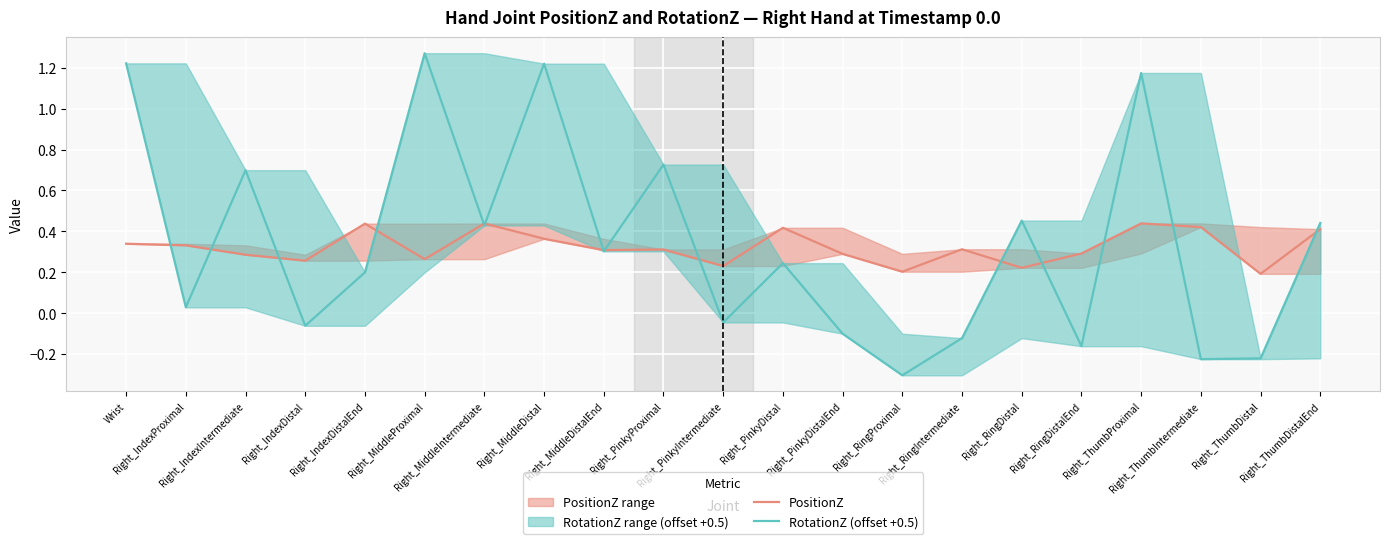

Reading left to right, transcribe all the data shown in this chart.

PositionZ: Wrist=0.3	Right_IndexProximal=0.3	Right_IndexIntermediate=0.3	Right_IndexDistal=0.3	Right_IndexDistalEnd=0.4	Right_MiddleProximal=0.3	Right_MiddleIntermediate=0.4	Right_MiddleDistal=0.4	Right_MiddleDistalEnd=0.3	Right_PinkyProximal=0.3	Right_PinkyIntermediate=0.2	Right_PinkyDistal=0.4	Right_PinkyDistalEnd=0.3	Right_RingProximal=0.2	Right_RingIntermediate=0.3	Right_RingDistal=0.2	Right_RingDistalEnd=0.3	Right_ThumbProximal=0.4	Right_ThumbIntermediate=0.4	Right_ThumbDistal=0.2	Right_ThumbDistalEnd=0.4
RotationZ (offset +0.5): Wrist=1.2	Right_IndexProximal=0.0	Right_IndexIntermediate=0.7	Right_IndexDistal=-0.1	Right_IndexDistalEnd=0.2	Right_MiddleProximal=1.3	Right_MiddleIntermediate=0.4	Right_MiddleDistal=1.2	Right_MiddleDistalEnd=0.3	Right_PinkyProximal=0.7	Right_PinkyIntermediate=-0.0	Right_PinkyDistal=0.2	Right_PinkyDistalEnd=-0.1	Right_RingProximal=-0.3	Right_RingIntermediate=-0.1	Right_RingDistal=0.5	Right_RingDistalEnd=-0.2	Right_ThumbProximal=1.2	Right_ThumbIntermediate=-0.2	Right_ThumbDistal=-0.2	Right_ThumbDistalEnd=0.4